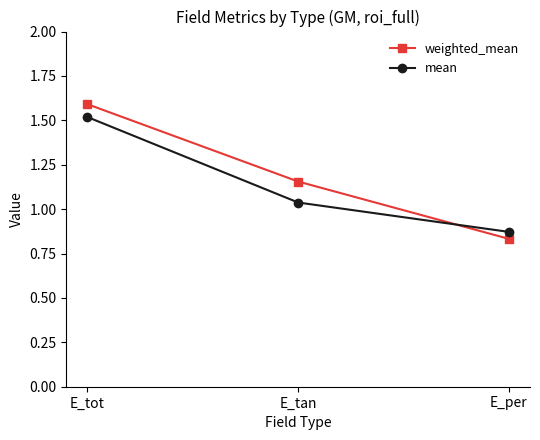

At which category does the chart reach its peak across all series?

E_tot